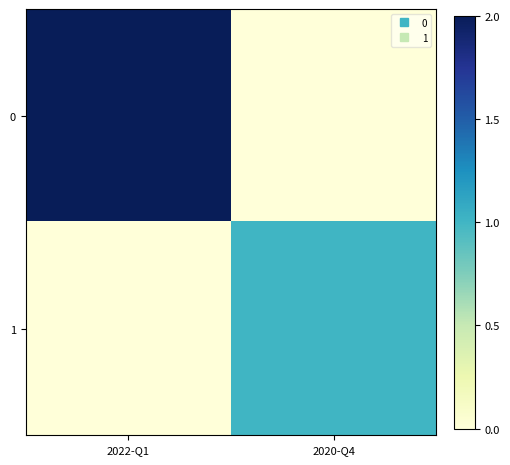

Reading left to right, extract all data points from this chart.

0: 2022-Q1=2	2020-Q4=0
1: 2022-Q1=0	2020-Q4=1